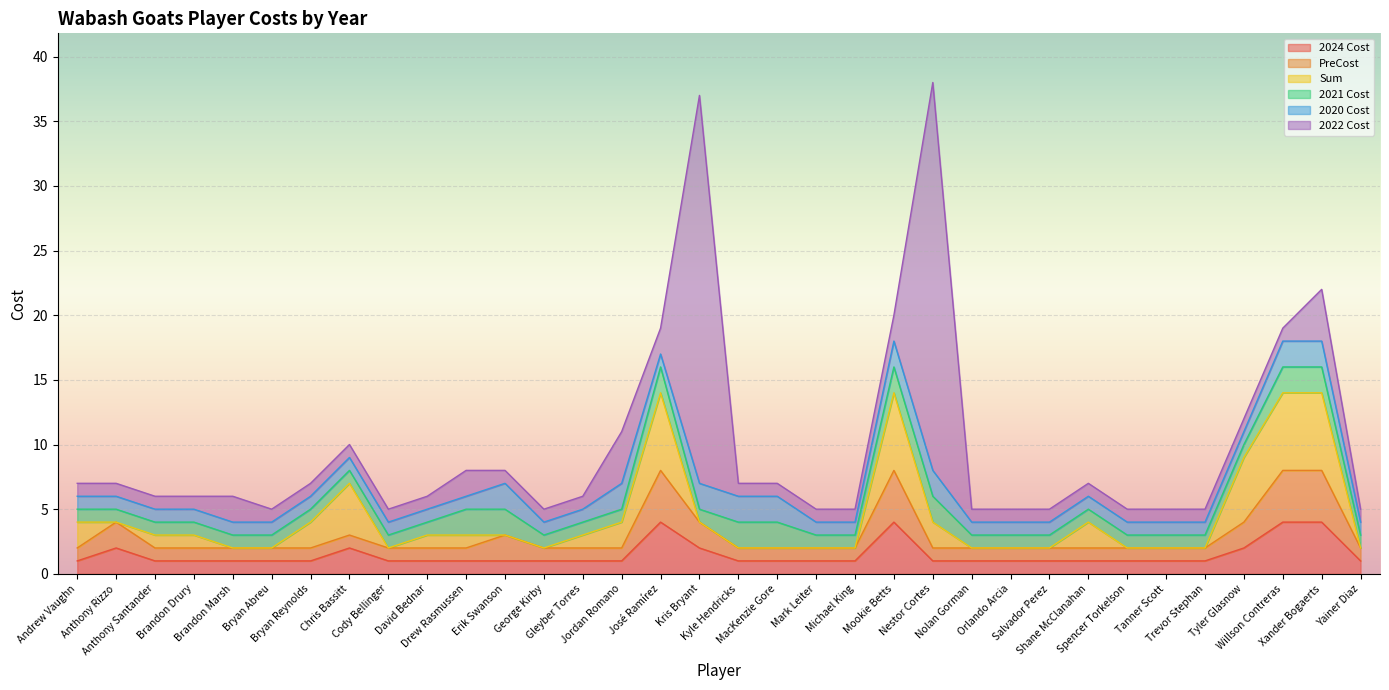

What is the average value of the Sum series?

1